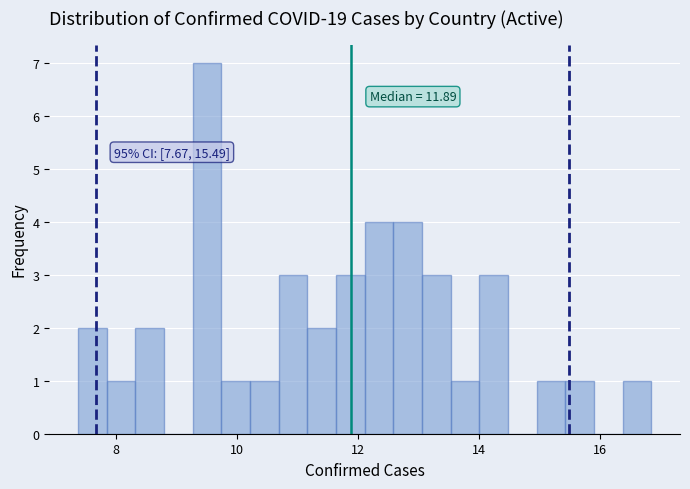

Read against the x-axis, roughly where is the centre of the tallest bar?

9.6